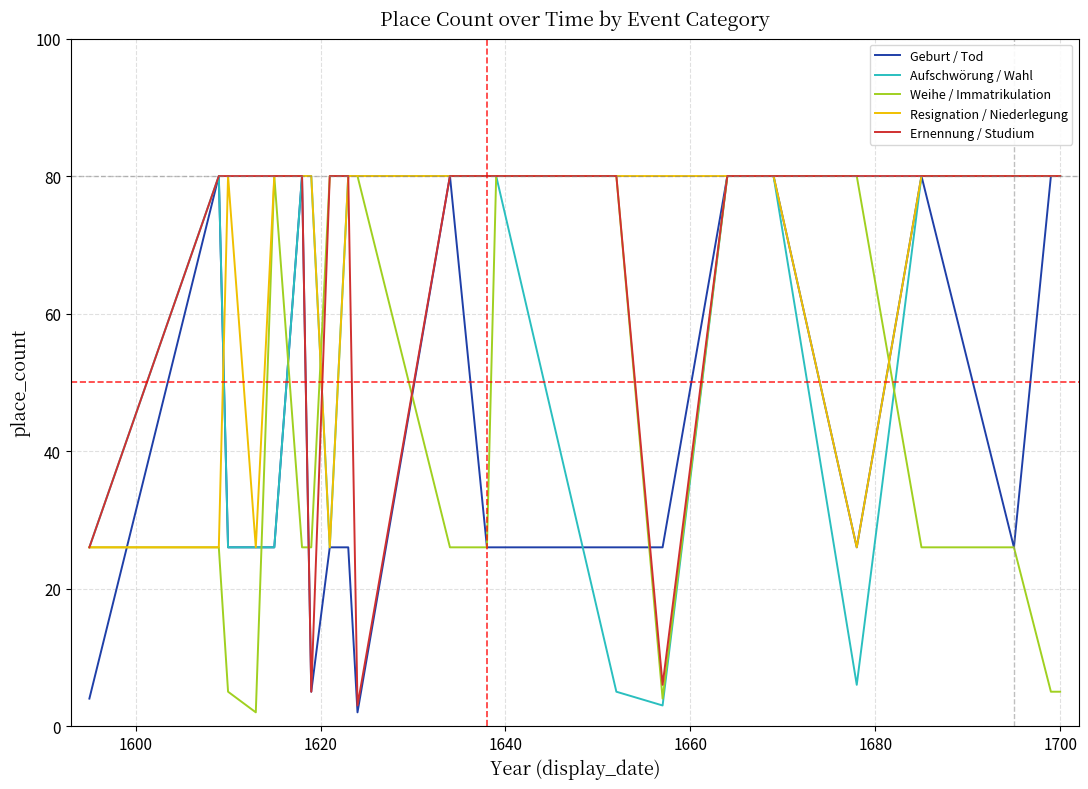

True or false: Resignation / Niederlegung has more than 0 points higher than both neighbors.

True